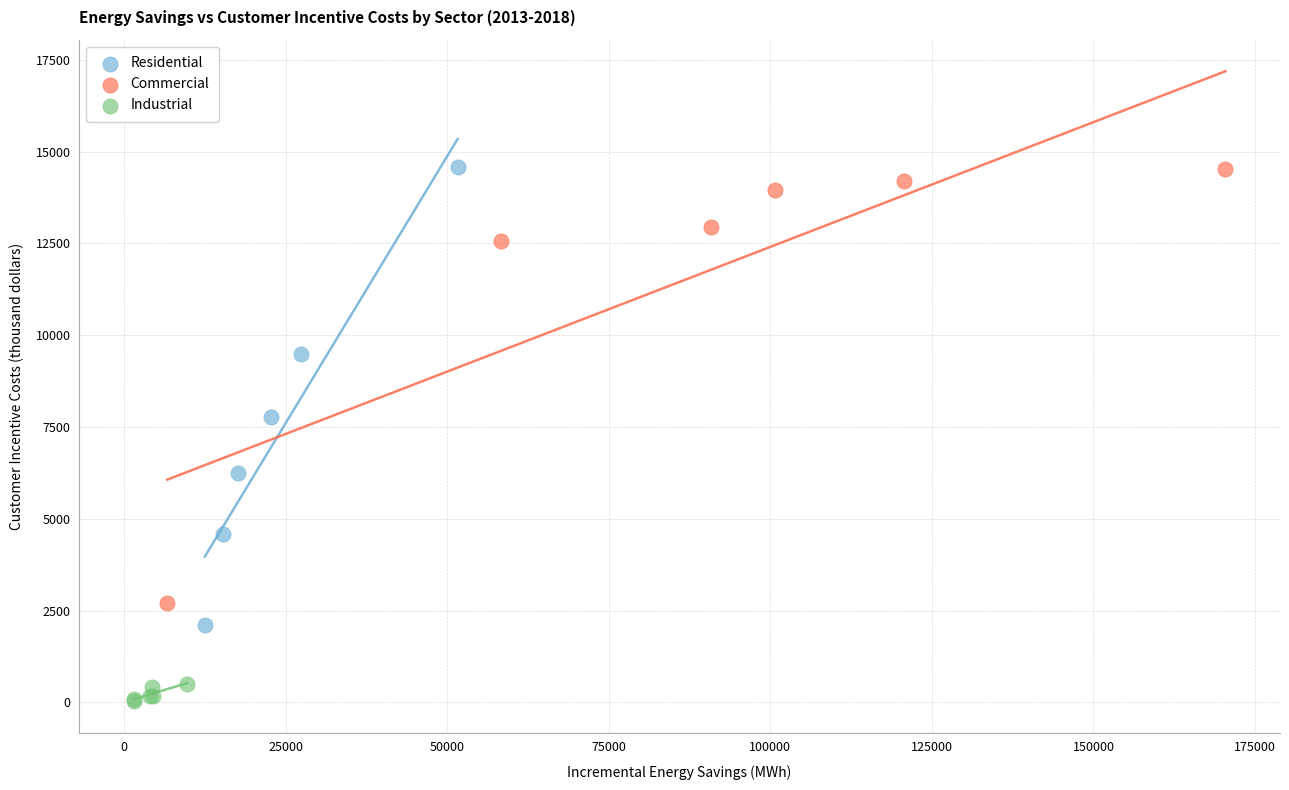

Which series reaches the minimum Y coordinate?

Industrial